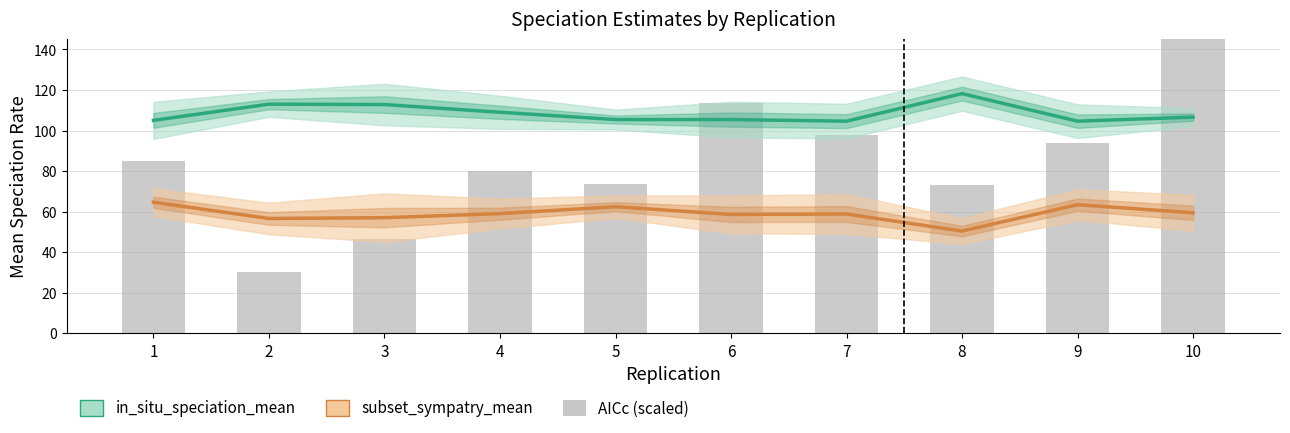

The value of in_situ_speciation_mean at 10 is 24.3. True or false?

False